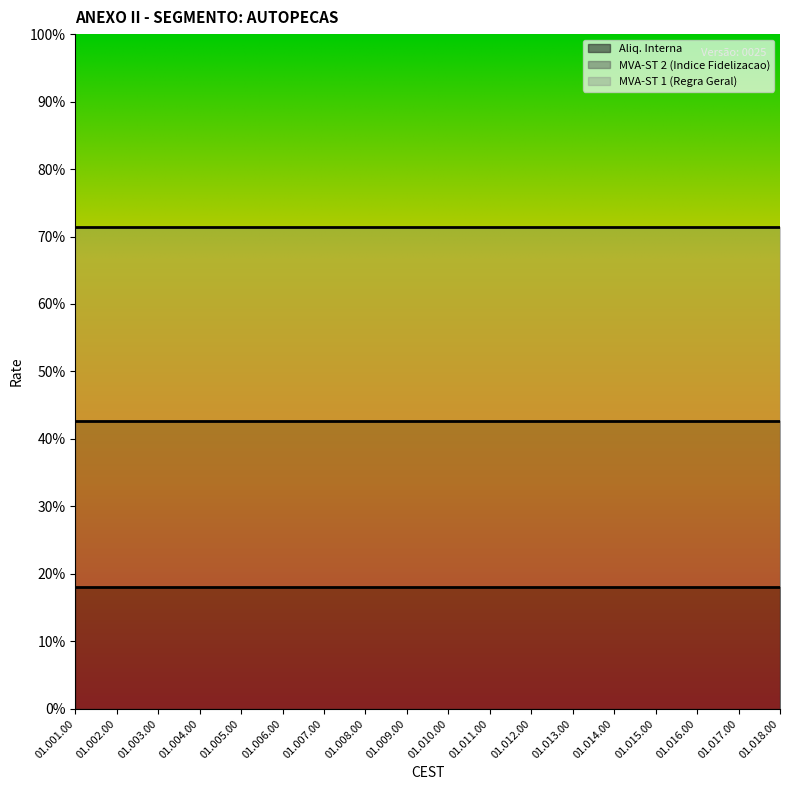

What position from the left is 01.003.00?

3